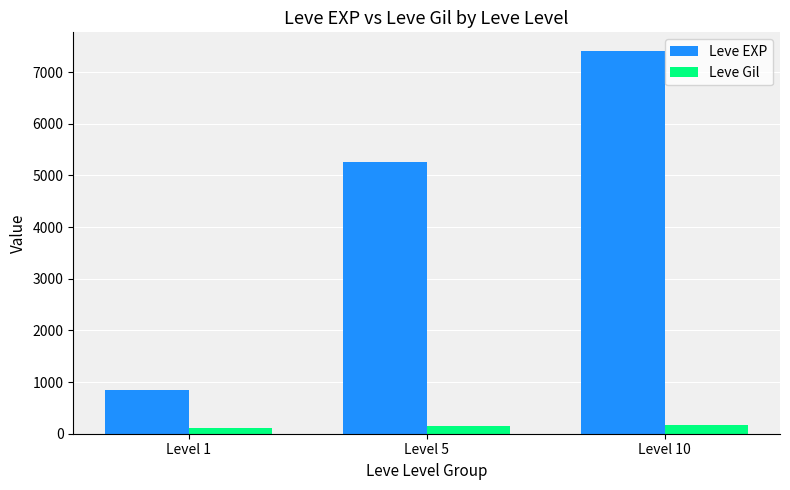

Rank the series at Level 5 from highest to lowest value.

Leve EXP, Leve Gil